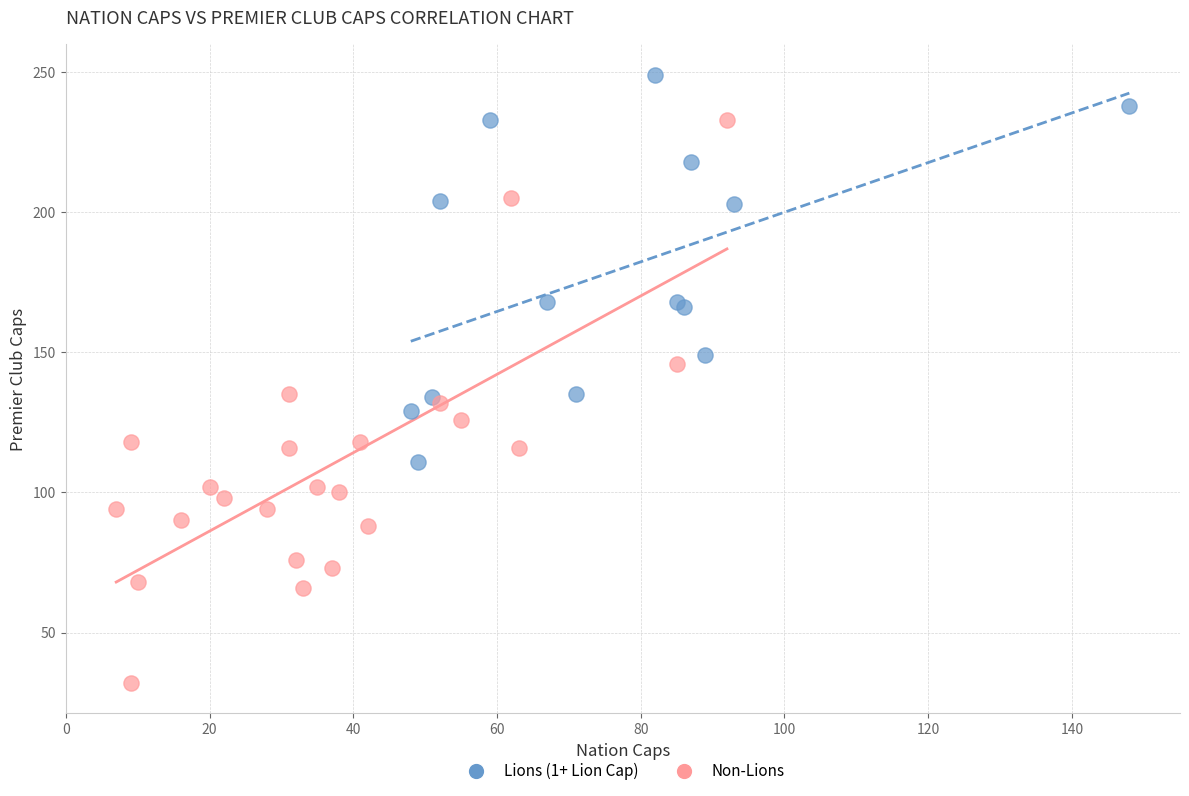

Which series has the widest spread of Y values?

Non-Lions